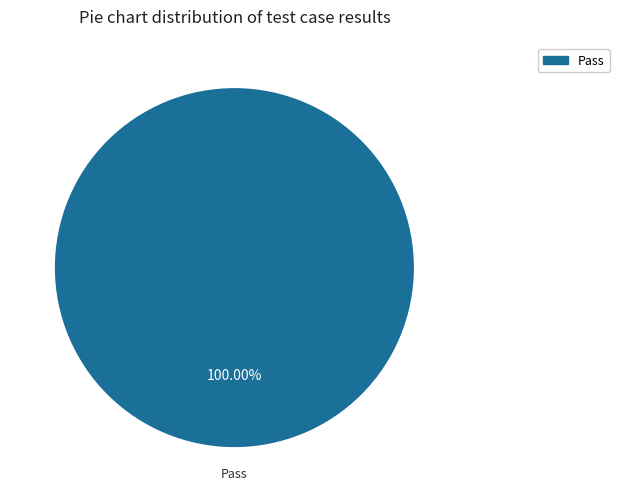

Does any single category account for the majority?

Yes